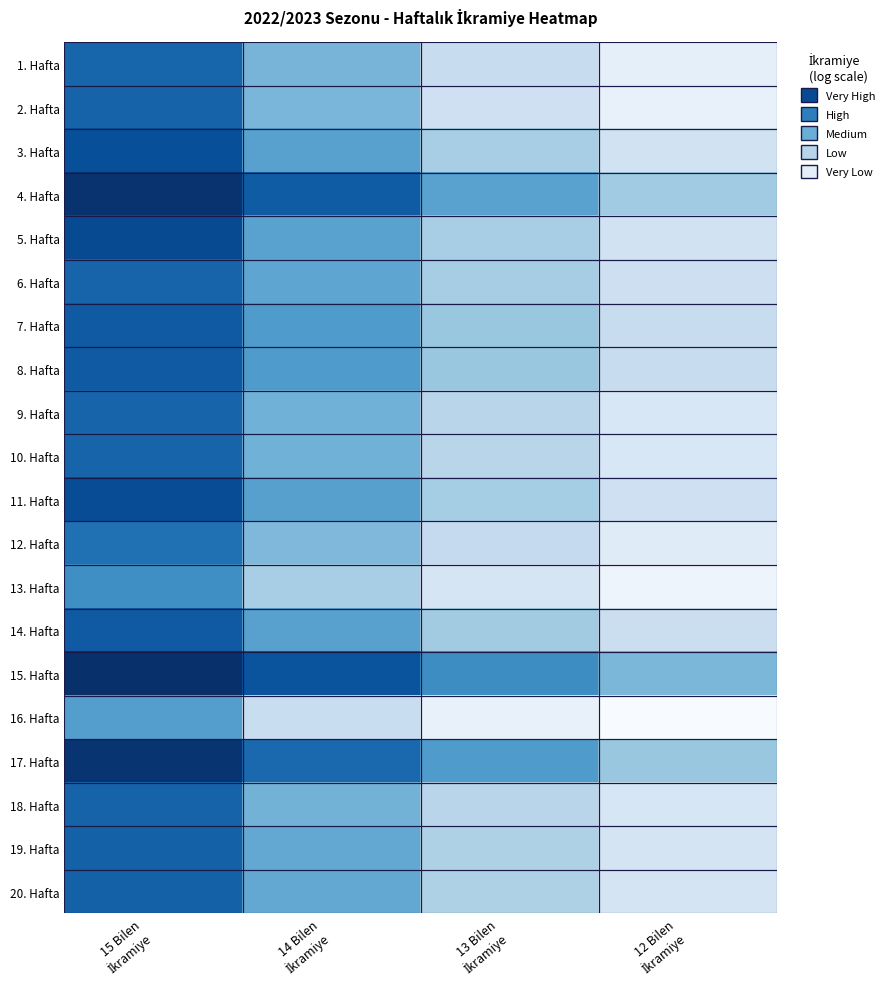

Reading right to left, list all the values displayed in this chart.

1. Hafta: 12 Bilen
İkramiye=1.2	13 Bilen
İkramiye=2.1	14 Bilen
İkramiye=3.5	15 Bilen
İkramiye=5.5
2. Hafta: 12 Bilen
İkramiye=1.1	13 Bilen
İkramiye=1.9	14 Bilen
İkramiye=3.4	15 Bilen
İkramiye=5.5
3. Hafta: 12 Bilen
İkramiye=1.8	13 Bilen
İkramiye=2.7	14 Bilen
İkramiye=4.0	15 Bilen
İkramiye=6.0
4. Hafta: 12 Bilen
İkramiye=2.9	13 Bilen
İkramiye=4.0	14 Bilen
İkramiye=5.7	15 Bilen
İkramiye=6.6
5. Hafta: 12 Bilen
İkramiye=1.8	13 Bilen
İkramiye=2.7	14 Bilen
İkramiye=4.0	15 Bilen
İkramiye=6.1
6. Hafta: 12 Bilen
İkramiye=1.9	13 Bilen
İkramiye=2.8	14 Bilen
İkramiye=3.9	15 Bilen
İkramiye=5.5
7. Hafta: 12 Bilen
İkramiye=2.1	13 Bilen
İkramiye=3.0	14 Bilen
İkramiye=4.2	15 Bilen
İkramiye=5.7
8. Hafta: 12 Bilen
İkramiye=2.1	13 Bilen
İkramiye=3.0	14 Bilen
İkramiye=4.2	15 Bilen
İkramiye=5.7
9. Hafta: 12 Bilen
İkramiye=1.6	13 Bilen
İkramiye=2.4	14 Bilen
İkramiye=3.6	15 Bilen
İkramiye=5.5
10. Hafta: 12 Bilen
İkramiye=1.6	13 Bilen
İkramiye=2.4	14 Bilen
İkramiye=3.6	15 Bilen
İkramiye=5.5
11. Hafta: 12 Bilen
İkramiye=1.9	13 Bilen
İkramiye=2.8	14 Bilen
İkramiye=4.0	15 Bilen
İkramiye=6.0
12. Hafta: 12 Bilen
İkramiye=1.4	13 Bilen
İkramiye=2.2	14 Bilen
İkramiye=3.4	15 Bilen
İkramiye=5.2
13. Hafta: 12 Bilen
İkramiye=0.9	13 Bilen
İkramiye=1.6	14 Bilen
İkramiye=2.7	15 Bilen
İkramiye=4.5
14. Hafta: 12 Bilen
İkramiye=2.0	13 Bilen
İkramiye=2.8	14 Bilen
İkramiye=4.0	15 Bilen
İkramiye=5.7
15. Hafta: 12 Bilen
İkramiye=3.4	13 Bilen
İkramiye=4.5	14 Bilen
İkramiye=5.9	15 Bilen
İkramiye=6.7
16. Hafta: 12 Bilen
İkramiye=0.6	13 Bilen
İkramiye=1.1	14 Bilen
İkramiye=2.1	15 Bilen
İkramiye=4.1
17. Hafta: 12 Bilen
İkramiye=3.0	13 Bilen
İkramiye=4.2	14 Bilen
İkramiye=5.4	15 Bilen
İkramiye=6.6
18. Hafta: 12 Bilen
İkramiye=1.6	13 Bilen
İkramiye=2.4	14 Bilen
İkramiye=3.5	15 Bilen
İkramiye=5.5
19. Hafta: 12 Bilen
İkramiye=1.7	13 Bilen
İkramiye=2.6	14 Bilen
İkramiye=3.8	15 Bilen
İkramiye=5.5
20. Hafta: 12 Bilen
İkramiye=1.7	13 Bilen
İkramiye=2.6	14 Bilen
İkramiye=3.8	15 Bilen
İkramiye=5.5